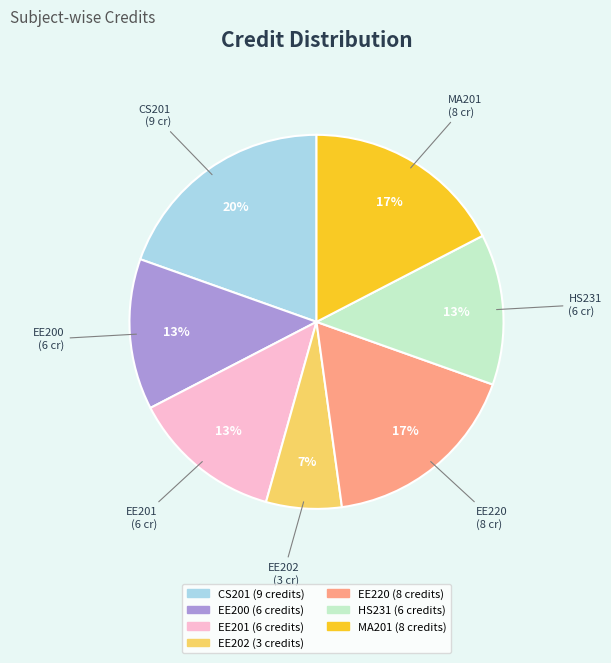

To the nearest percent, what portion does EE201 represent?

13%